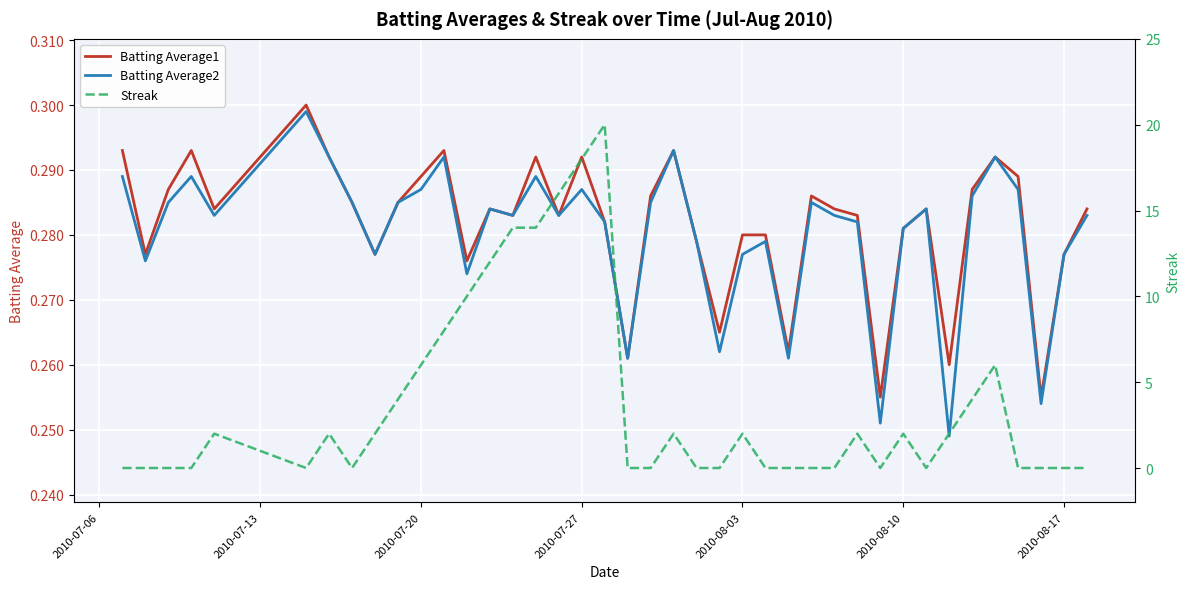

Is it true that Batting Average1 equals 0.1 at 2010-08-03?

False